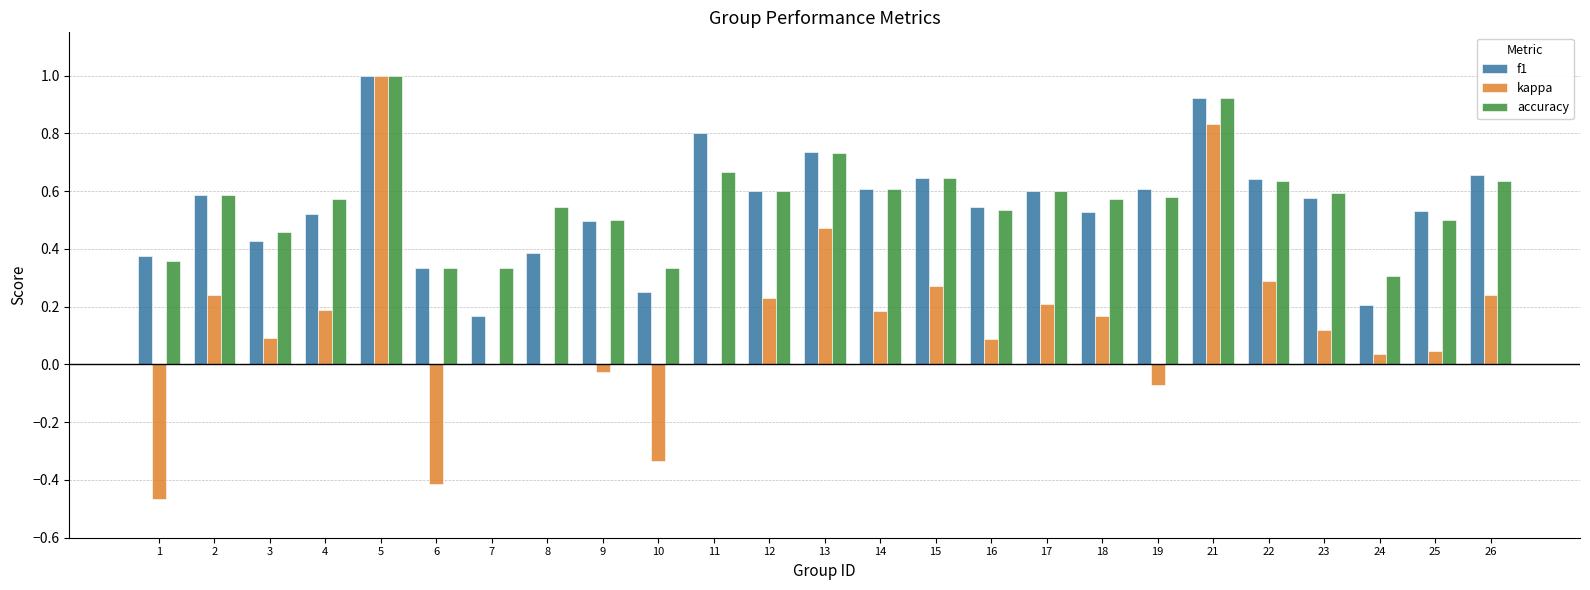

What is the total value across all series at 26?

1.5